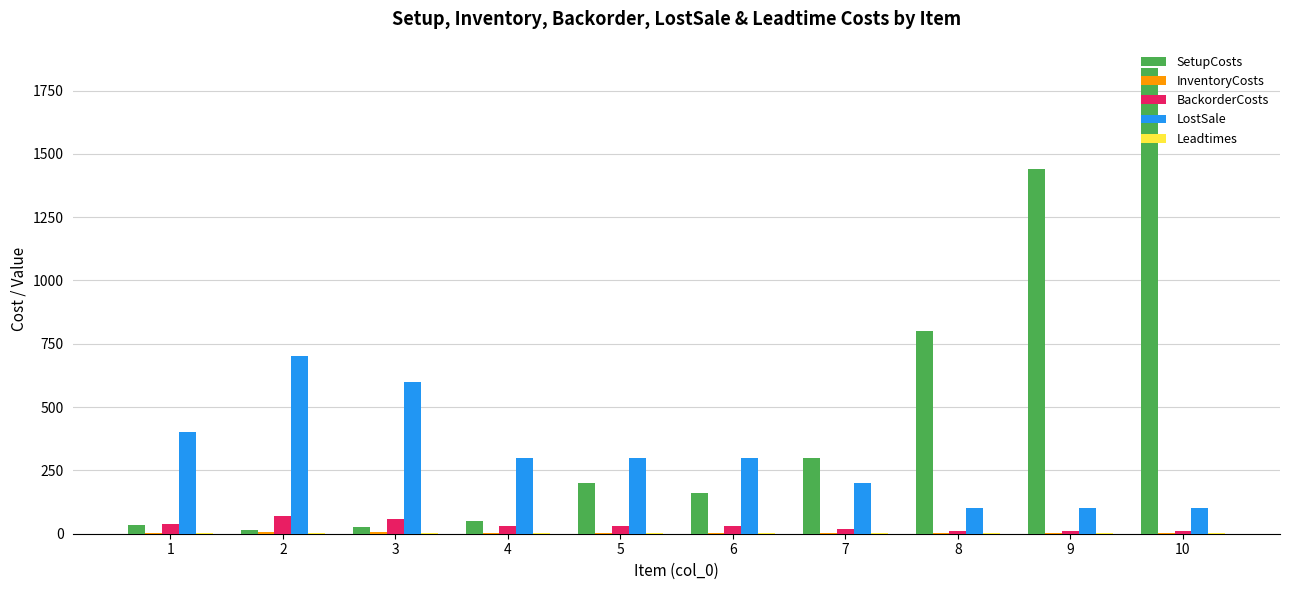

Between 8 and 9, which series saw the biggest shift?

SetupCosts